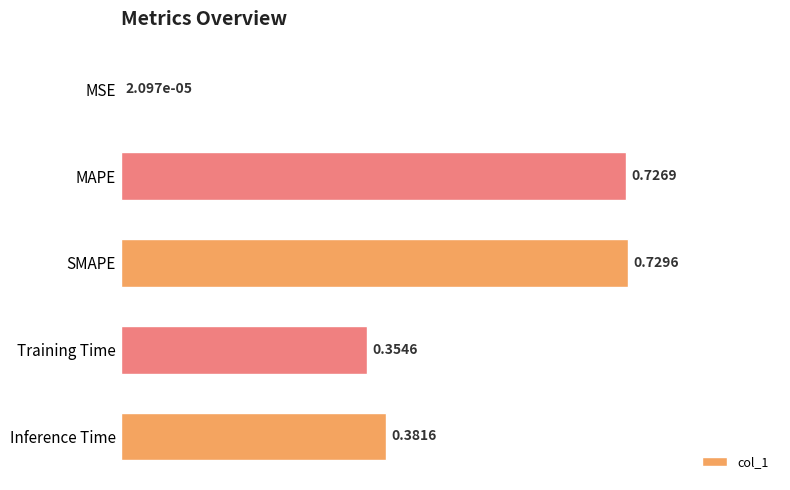

What is the sum of all values?

2.2